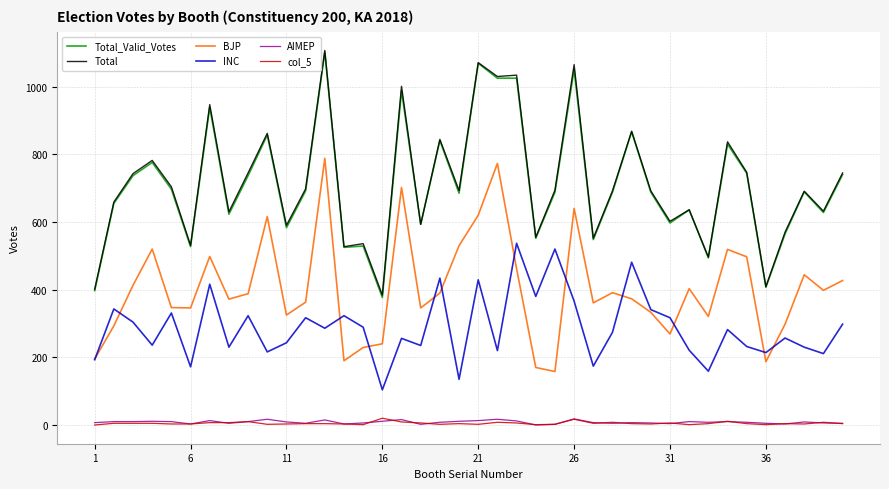

True or false: AIMEP and INC intersect in this chart.

False